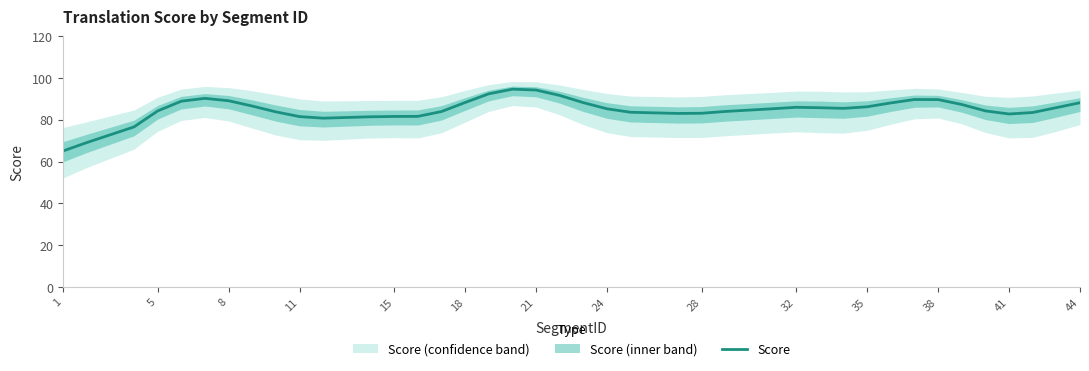

How many points are lower than both their immediate neighbors (excluding endpoints)?

4